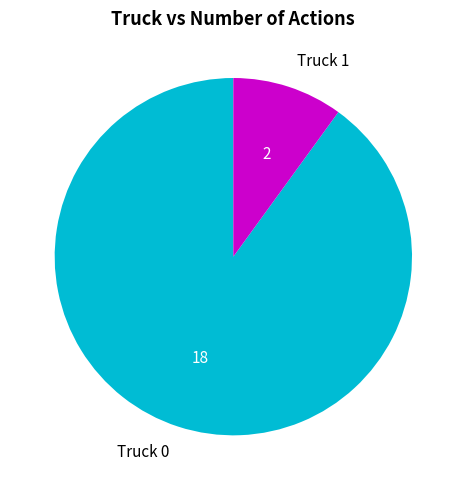

Is it true that Truck 0 is 90% of the pie?

True